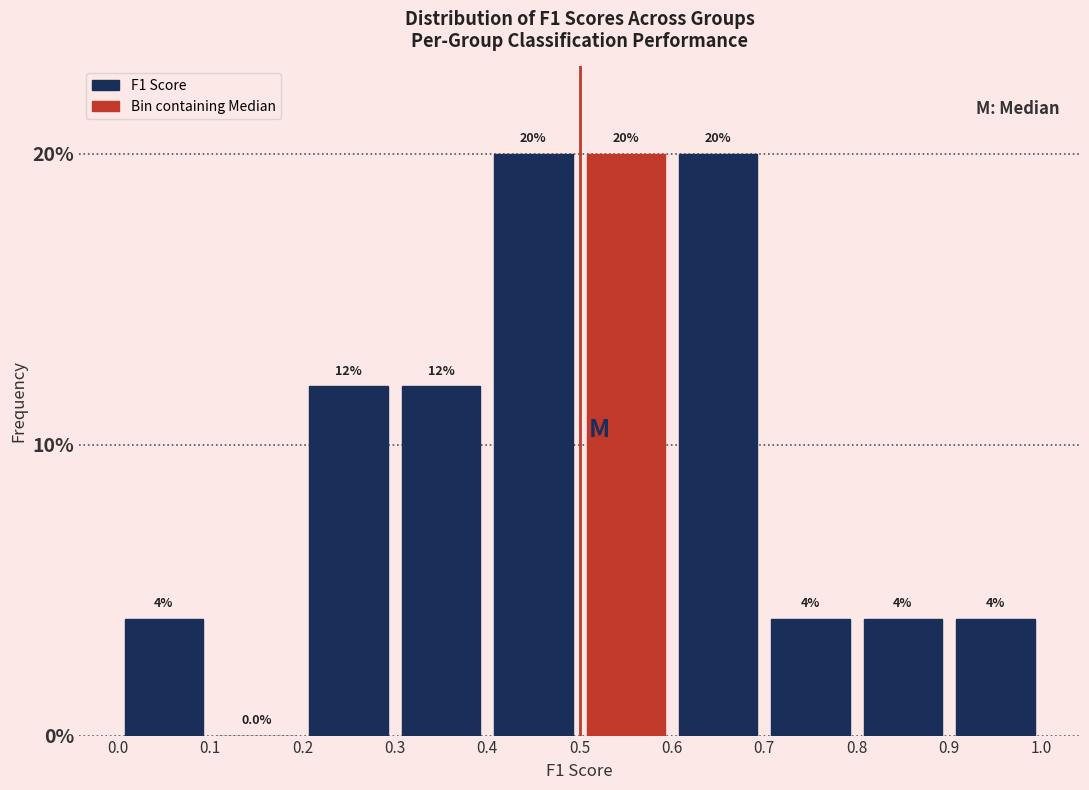

Reading left to right, transcribe this chart: for each bar, give the range it covers on the x-axis and its height.

0.0 to 0.1: 4.0
0.1 to 0.2: 0.0
0.2 to 0.3: 12.0
0.3 to 0.4: 12.0
0.4 to 0.5: 20.0
0.5 to 0.6: 20.0
0.6 to 0.7: 20.0
0.7 to 0.8: 4.0
0.8 to 0.9: 4.0
0.9 to 1.0: 4.0